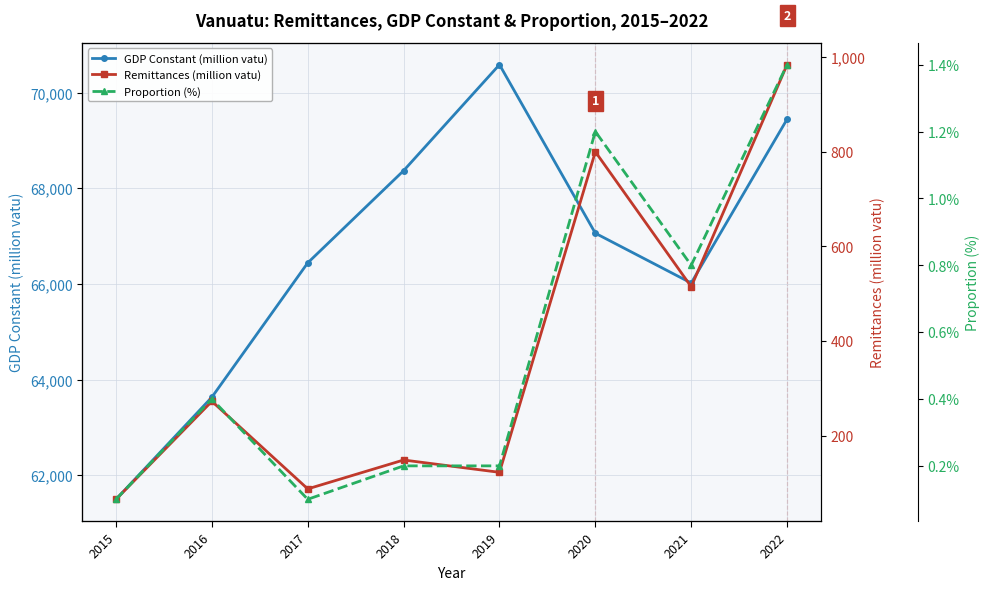

Where is the first local maximum for GDP Constant (million vatu)?

2019